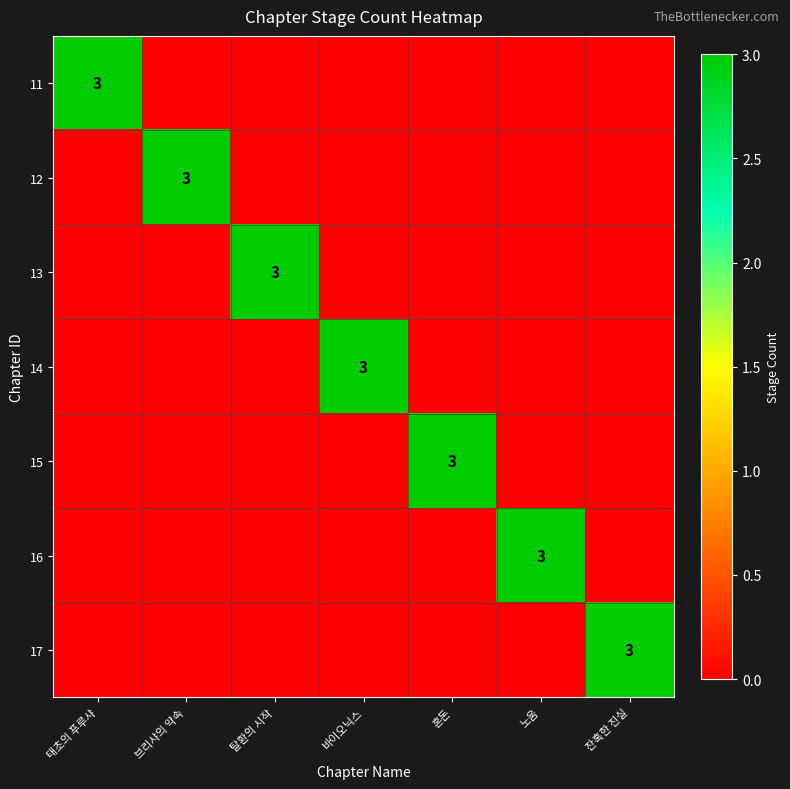

Between 노움 and 바이오닉스, which is larger?

노움